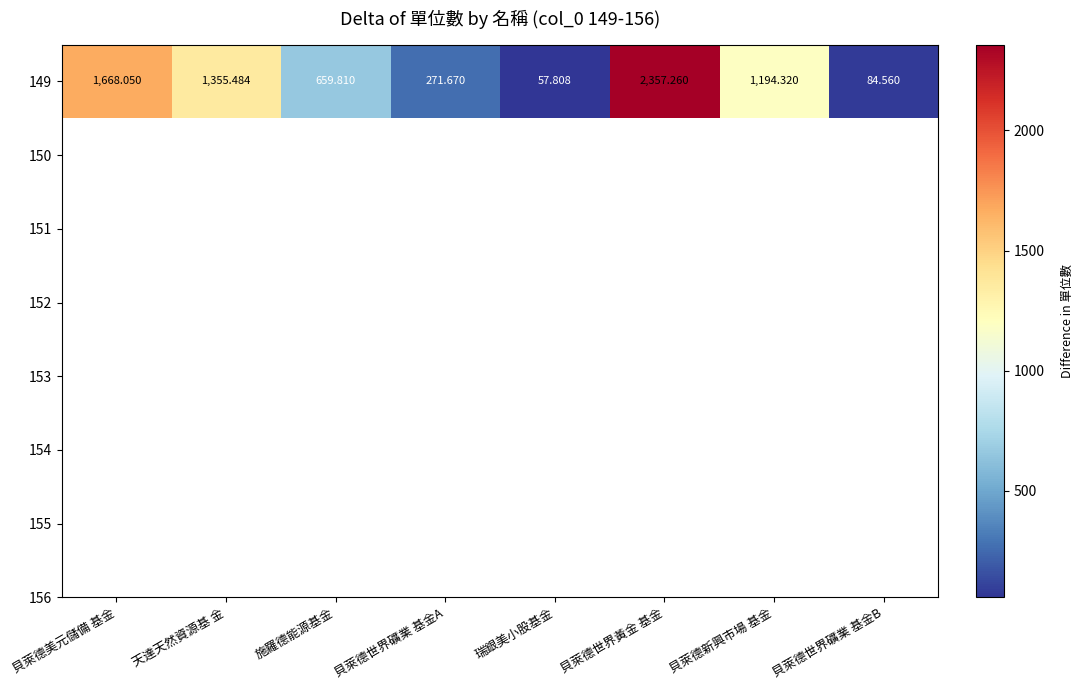

The chart shows a value of 1355.5 at 天達天然資源基 金. True or false?

True